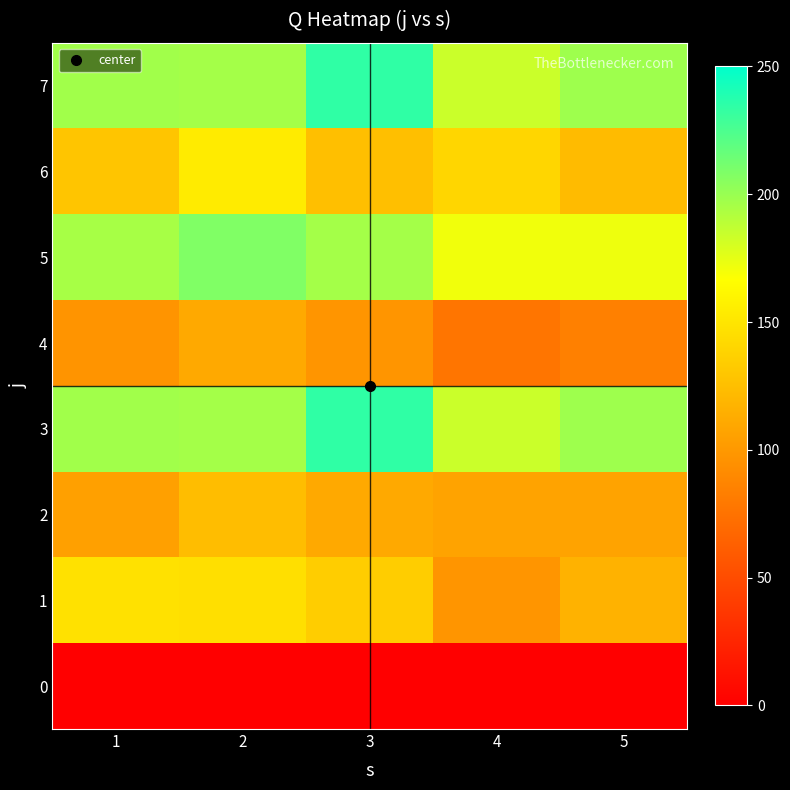

What is the spread (max minus min) of values at 1?

197